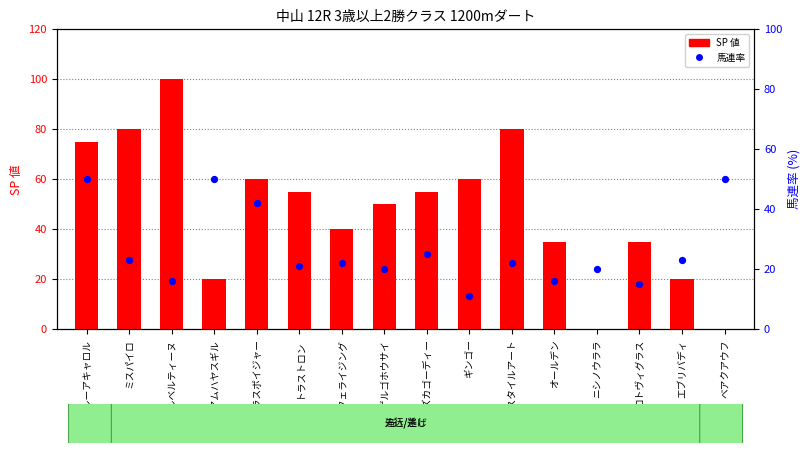

At which category is the sum across all series the highest?

アルーアキャロル